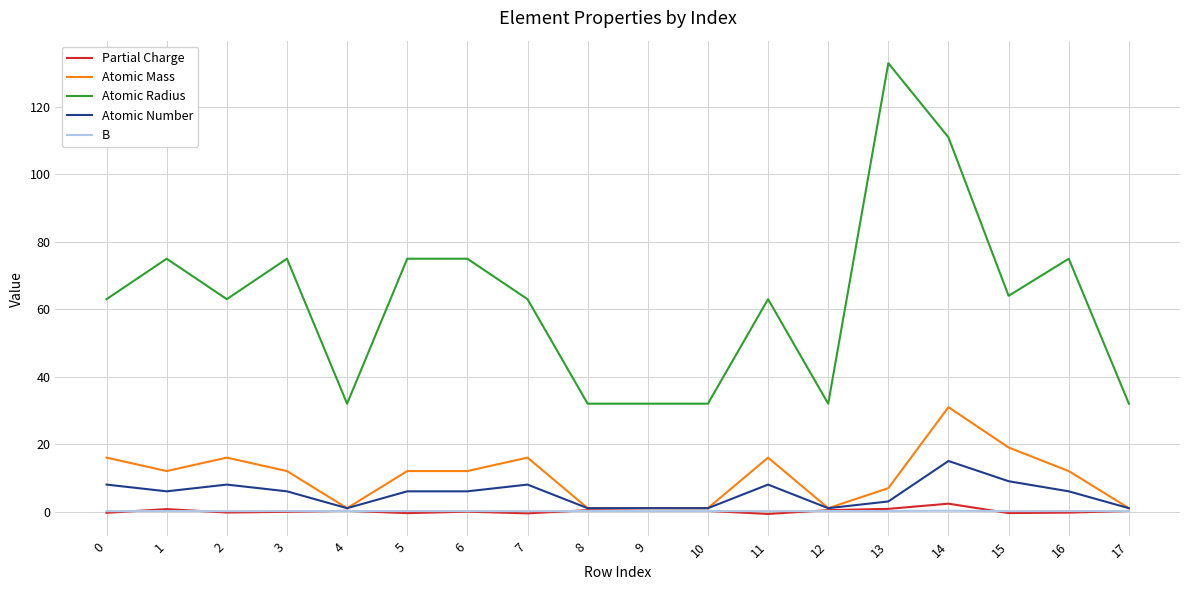

True or false: B has a value of 0.1 at 15.

True